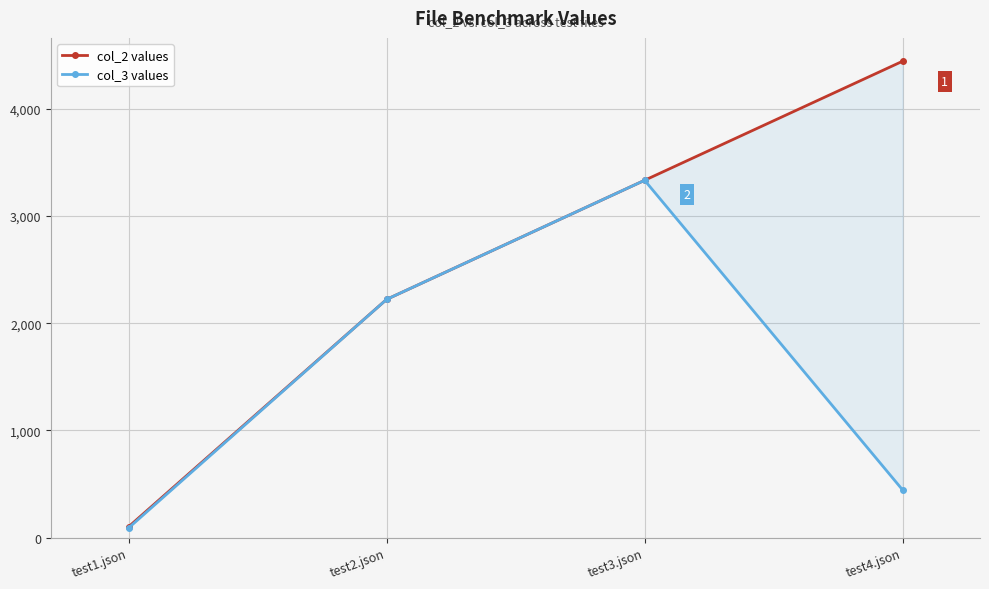

Which series has the largest total across all categories?

col_2 values